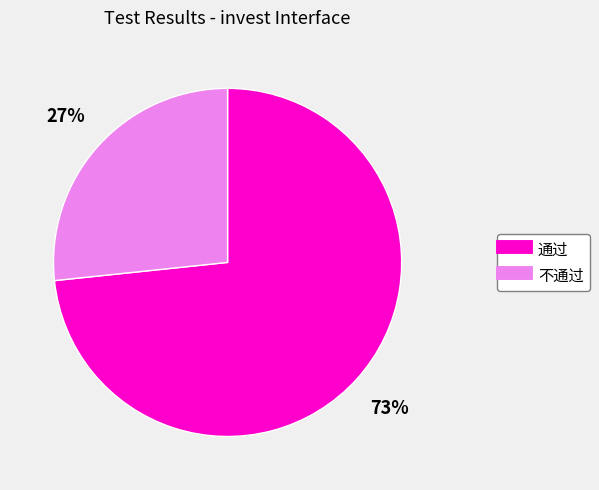

Combined, do 不通过 and 通过 account for over 50%?

Yes